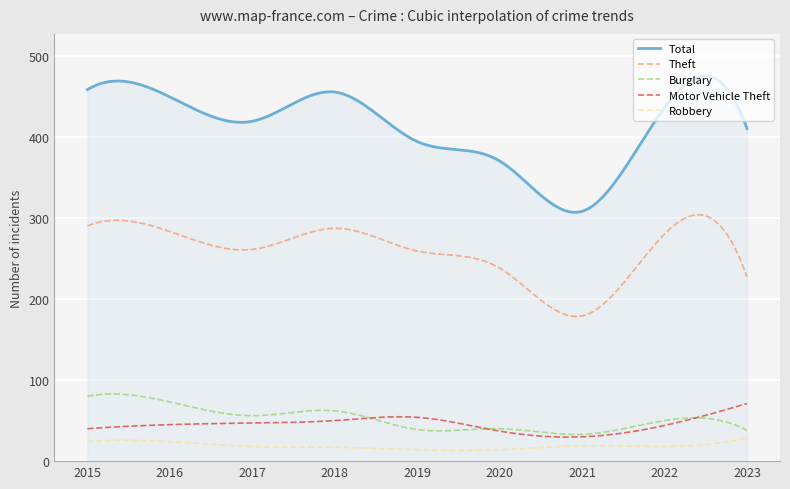

True or false: Total and Theft cross at least once.

False